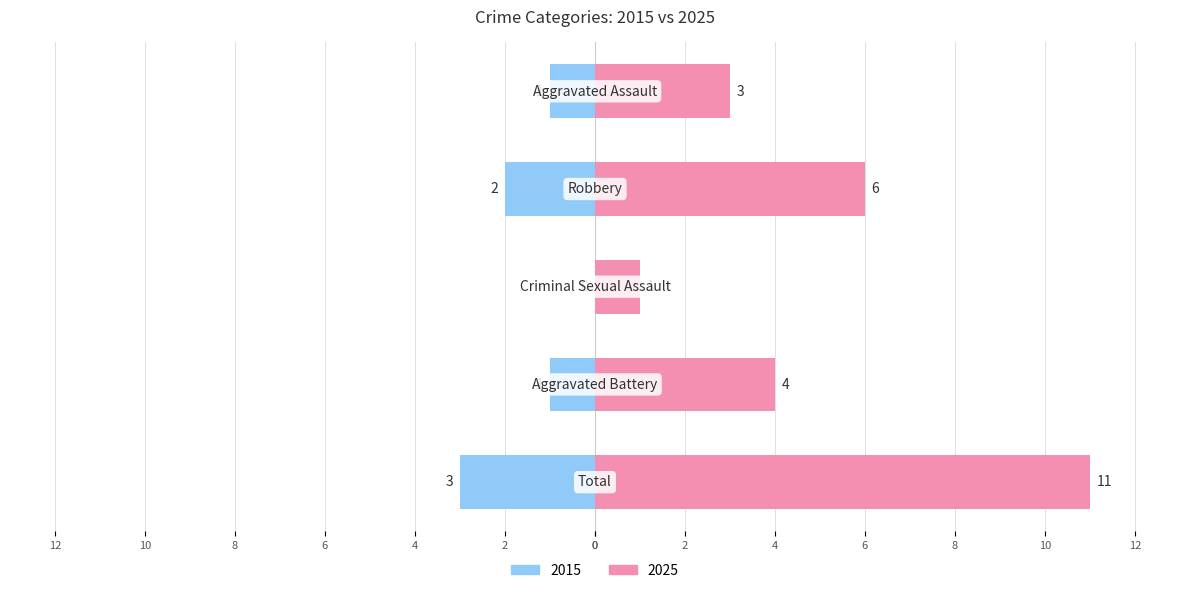

How many values in the Left (series1) series are below -1?

2